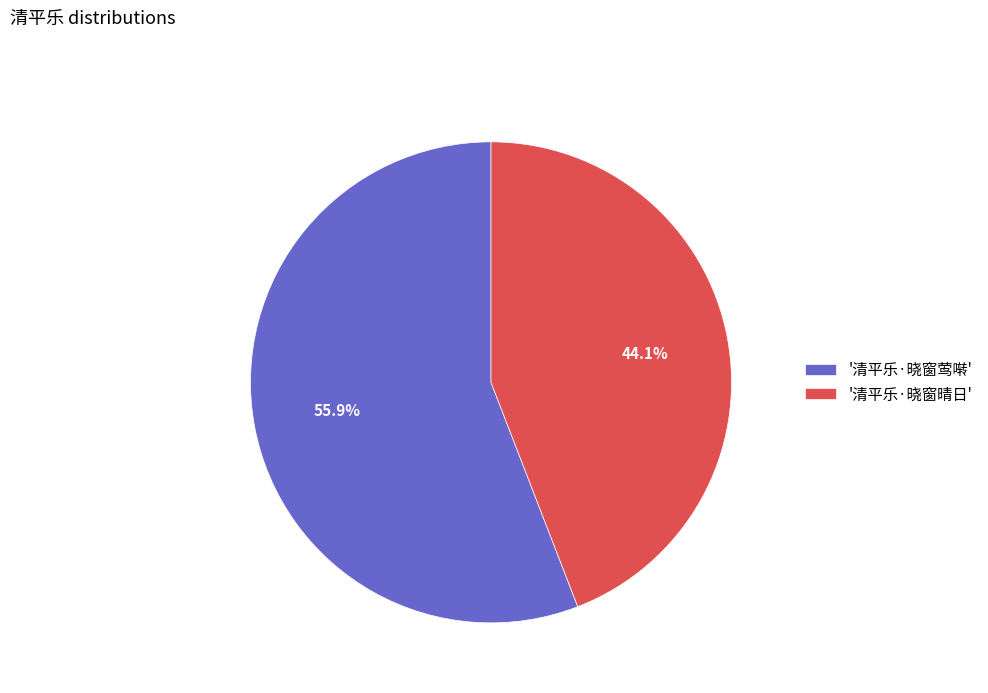

Is there any slice that represents more than half of the pie?

Yes